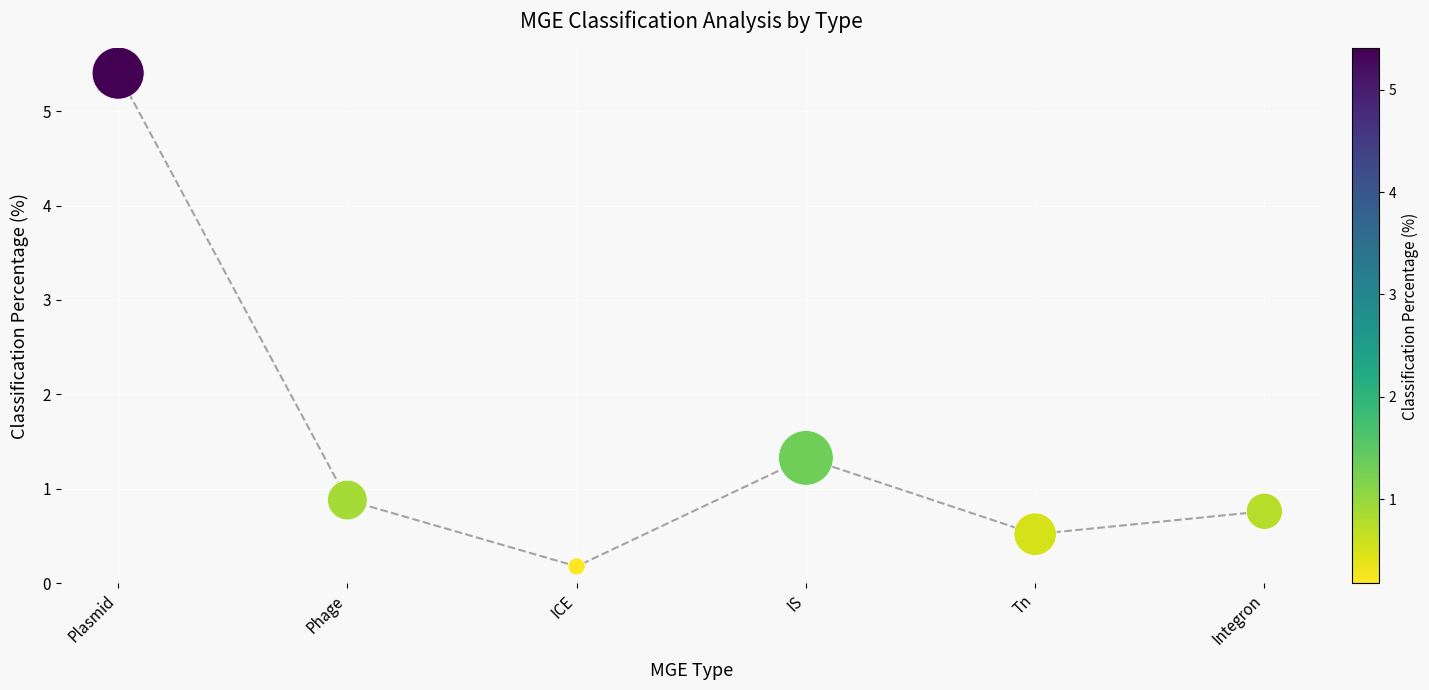

What Y value in the scatter plot is closest to 2?

1.3